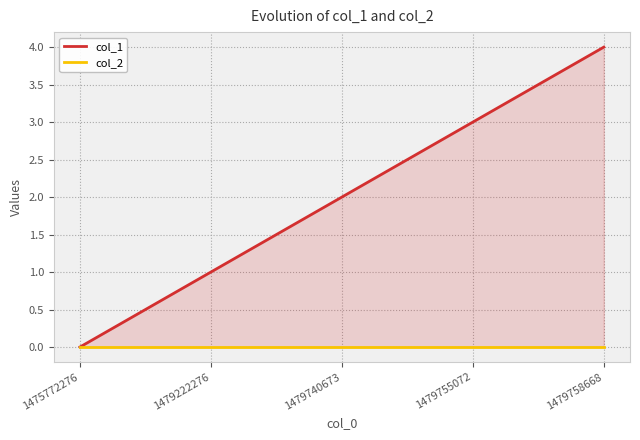

What is the value of the col_1 point at the 3rd from the left?

2